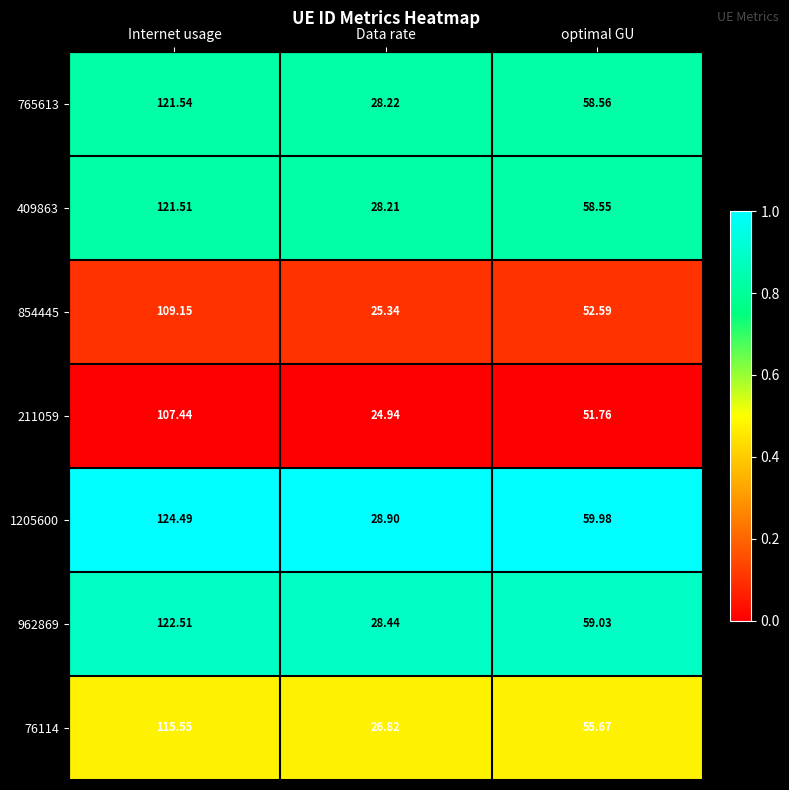

Which series has the largest total across all categories?

1205600